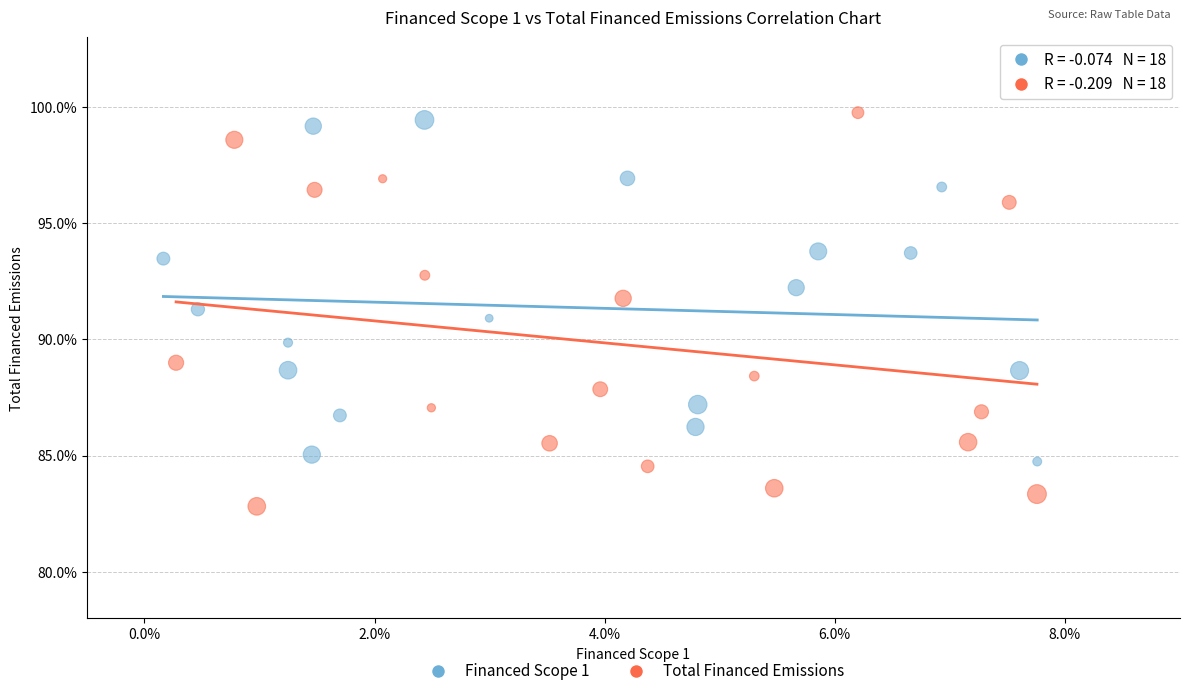

What are all the series names shown in the legend?

Financed Scope 1, Total Financed Emissions